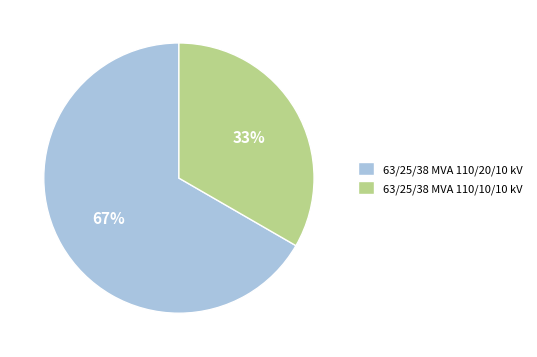

Do 63/25/38 MVA 110/10/10 kV and 63/25/38 MVA 110/20/10 kV together represent more than half of the pie?

Yes